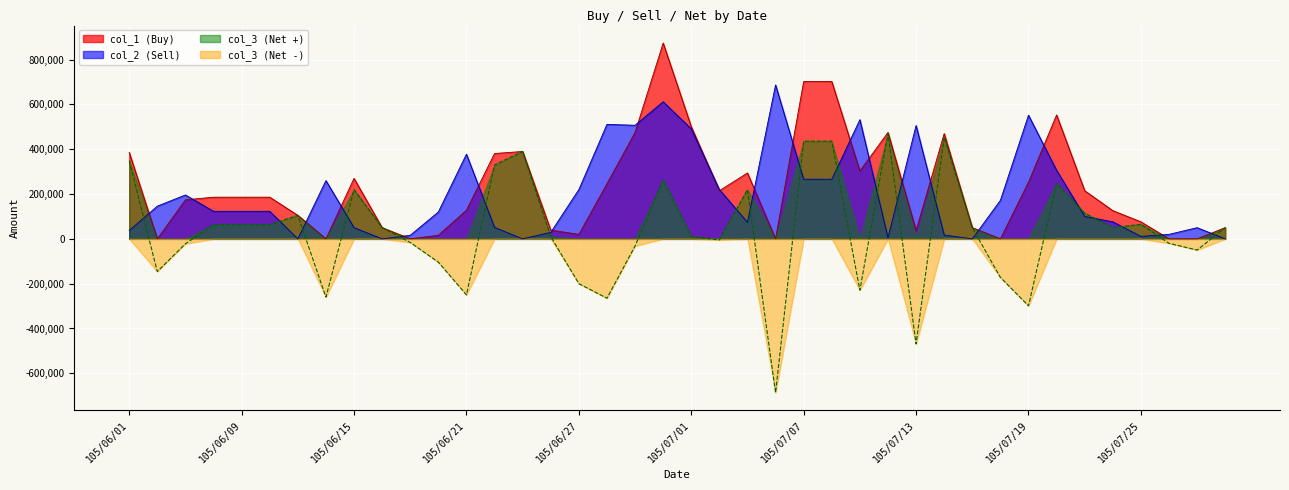

At how many categories does at least one series exceed 54211?

33